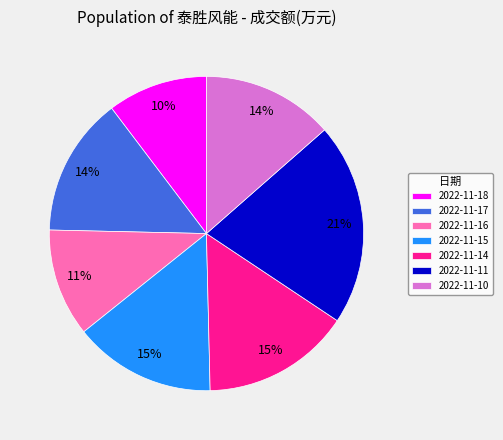

The 2022-11-14 slice represents 23% of the pie. True or false?

False